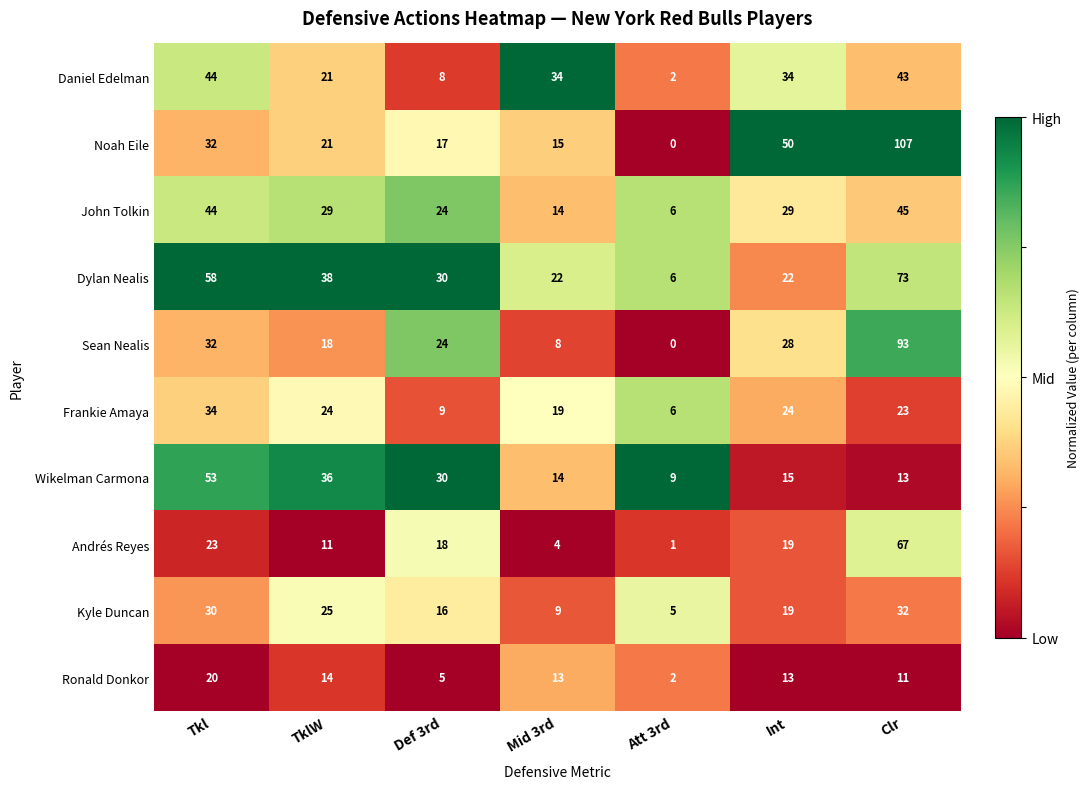

At which category is the sum across all series the highest?

Clr